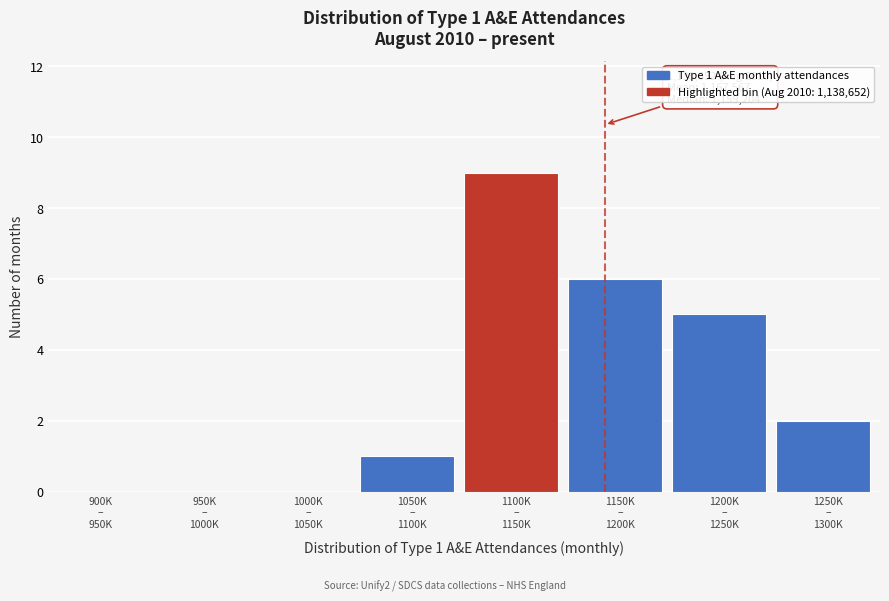

What is the maximum value shown in the chart?

9